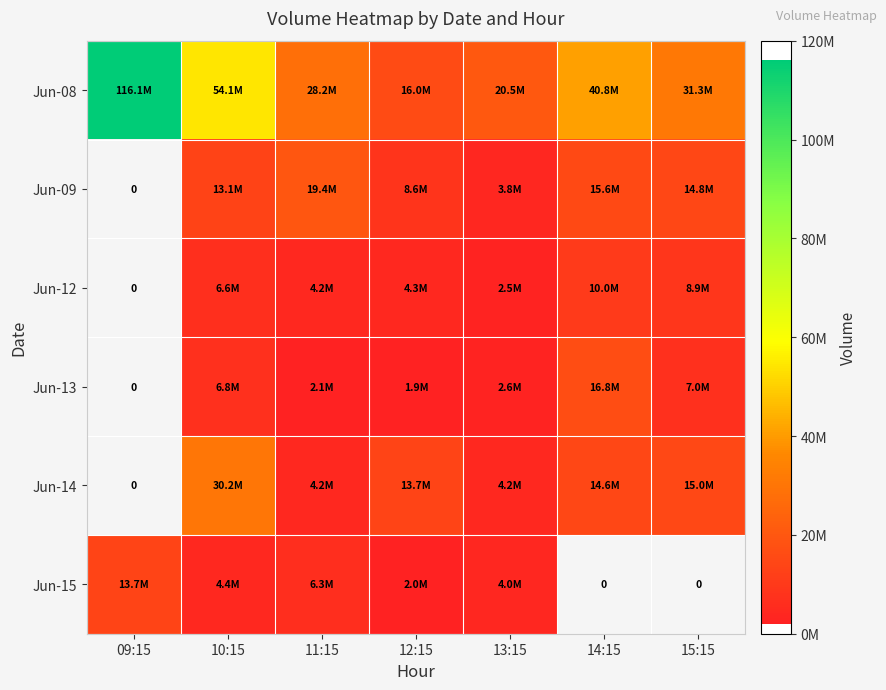

Which series has the largest total across all categories?

Jun-08